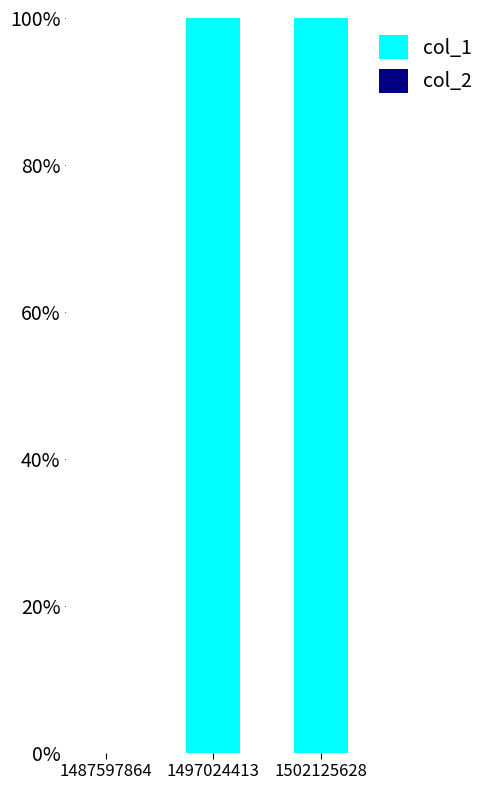

Reading left to right, extract all data points from this chart.

1487597864=0	1497024413=100	1502125628=100